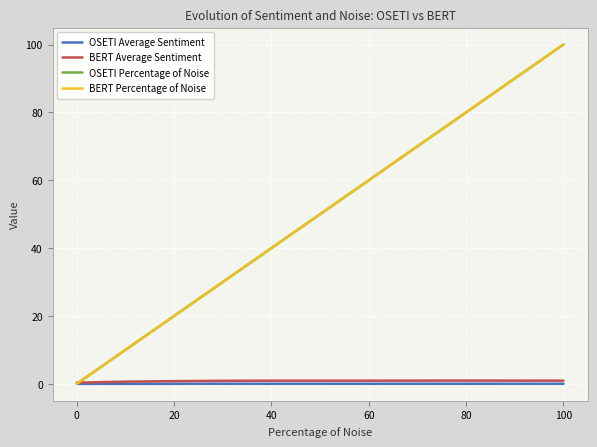

Is this an area chart (filled region under the line)?

No